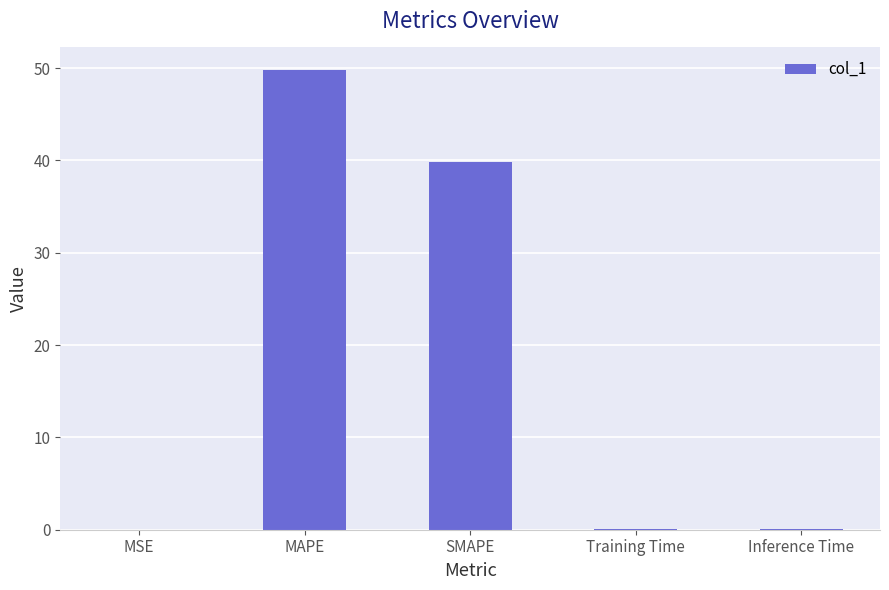

True or false: the data shows 10.7 at MAPE.

False